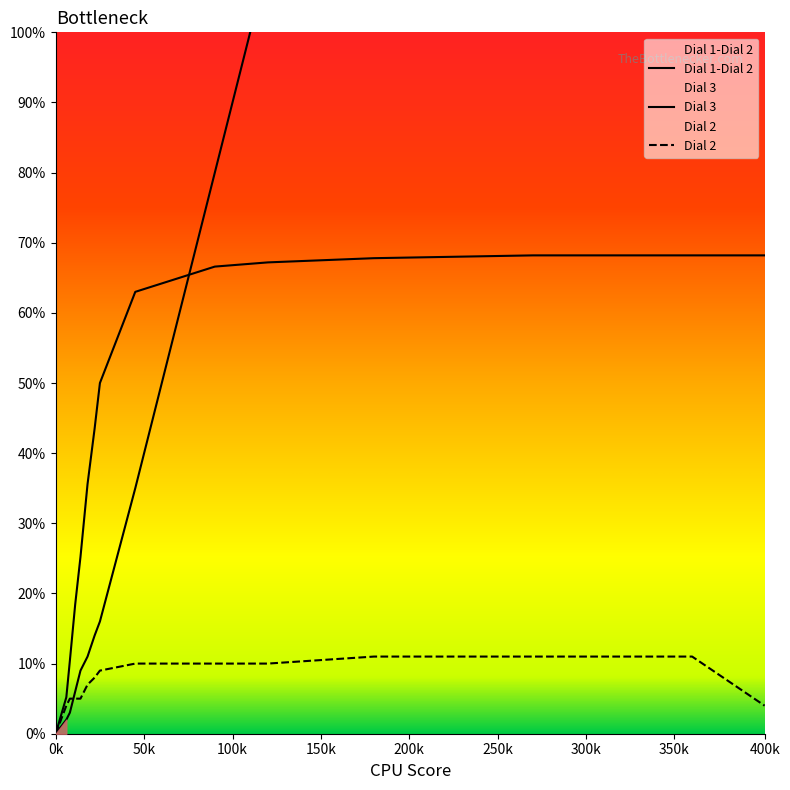

Which has a higher value, 18 or 25?

25